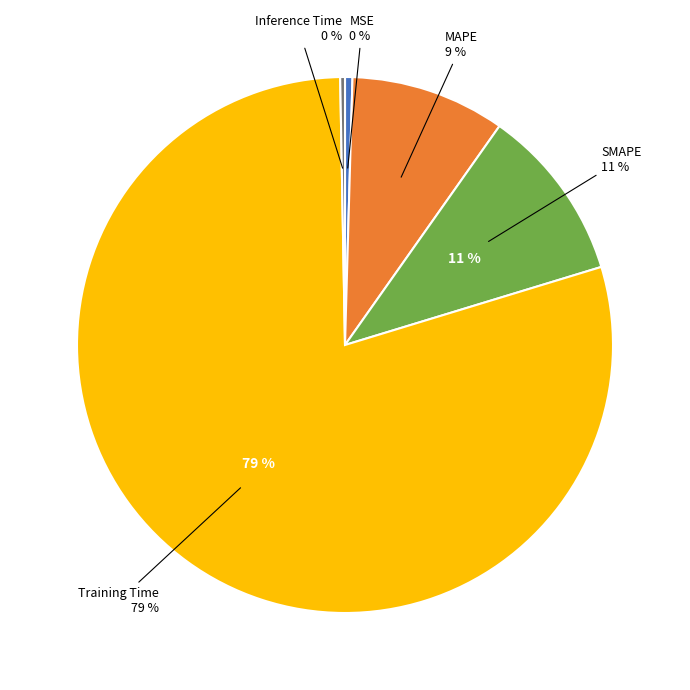

How many slices are in this pie chart?

5